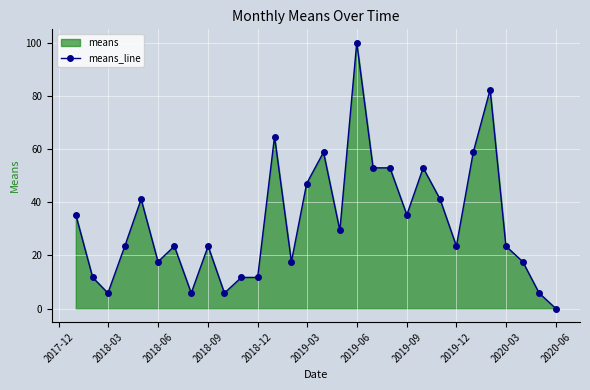

The chart shows a value of 0.0 at 2020-06. True or false?

True